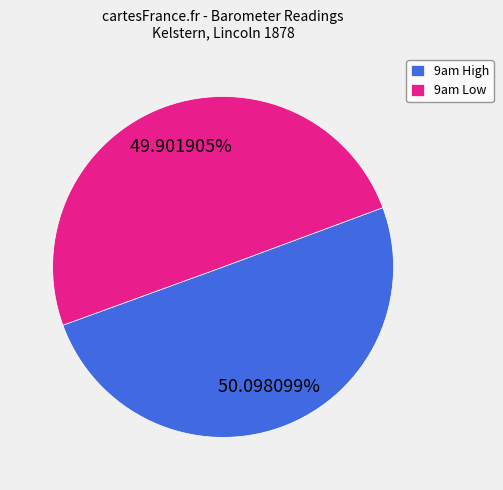

Is the sum of 9am Low and 9am High greater than half?

Yes